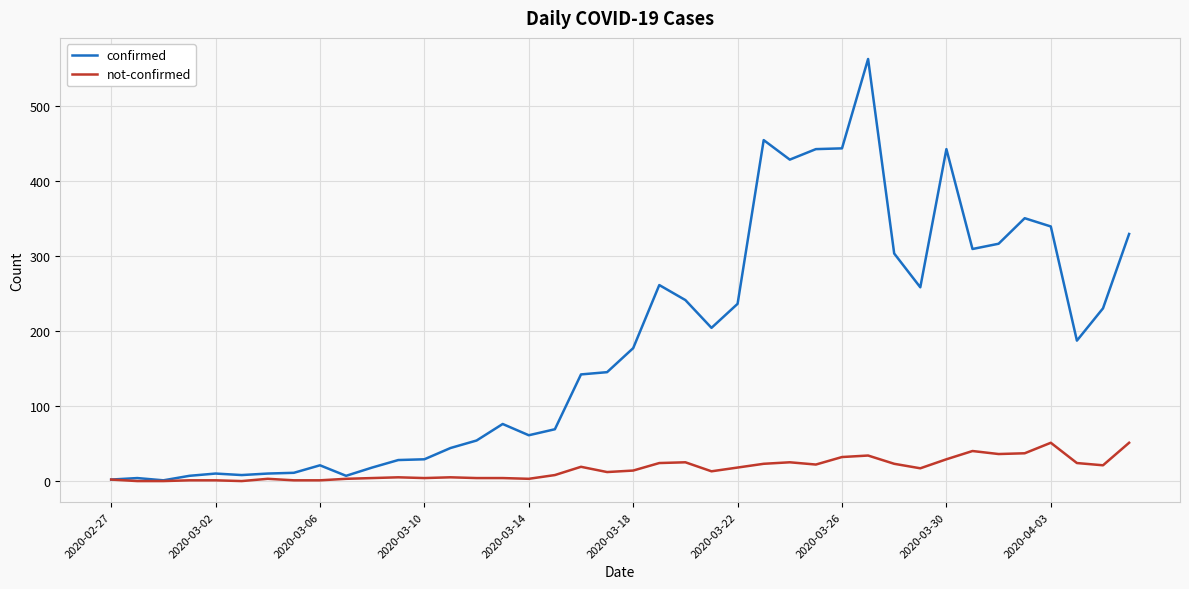

Which series has the largest range (max minus min)?

confirmed